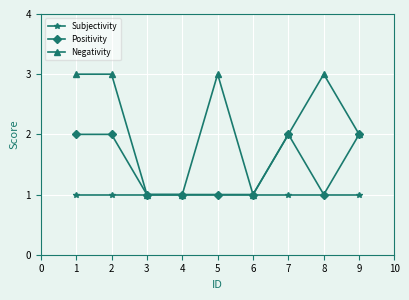

How many categories are shown in the chart?

9